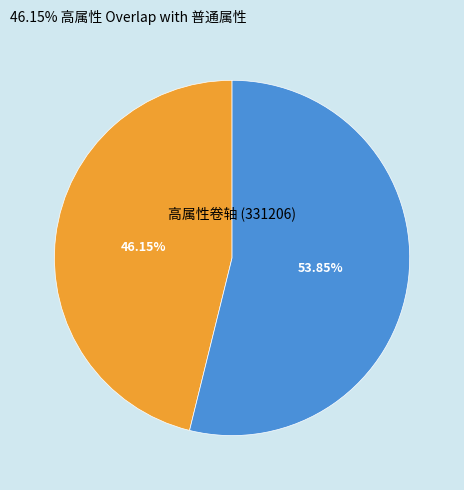

Does any single category account for the majority?

Yes